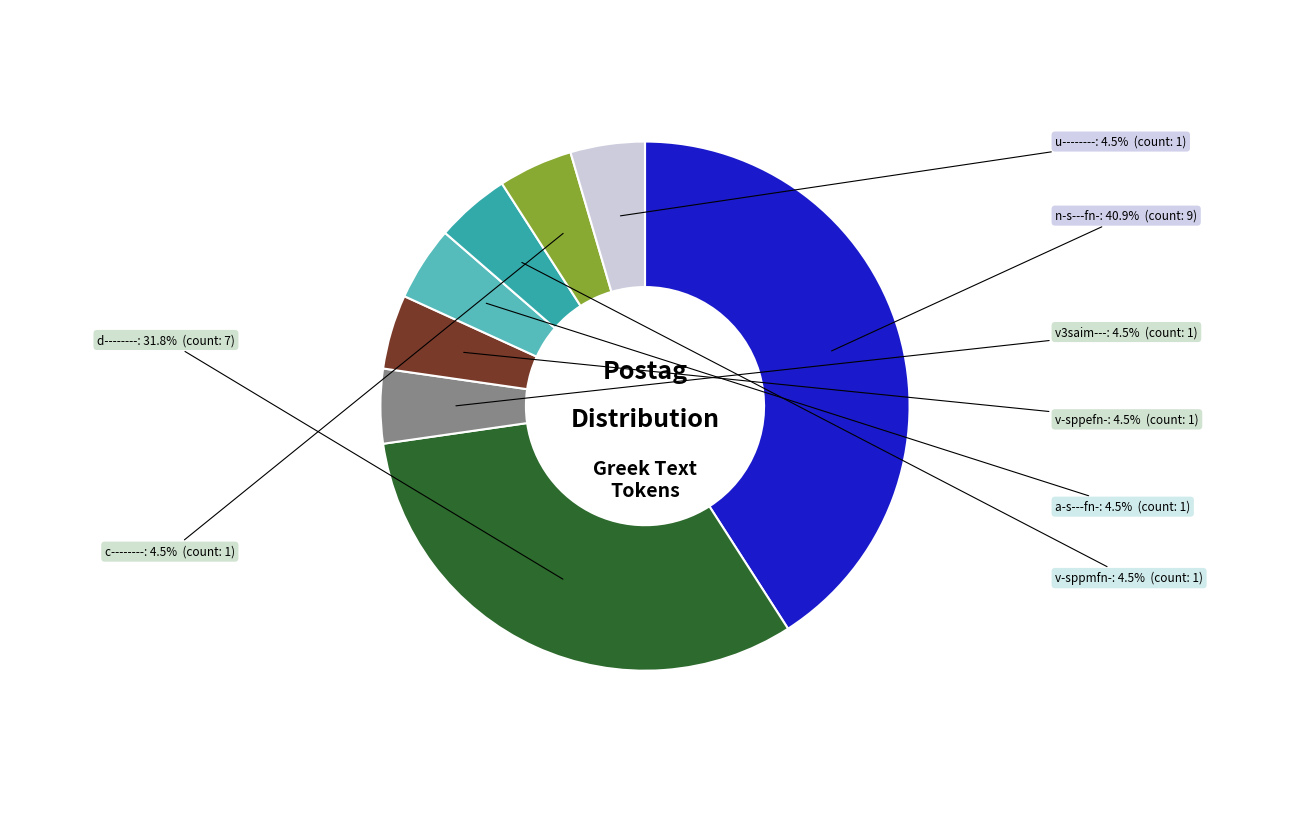

Is it true that n-s---fn- is 31% of the pie?

False